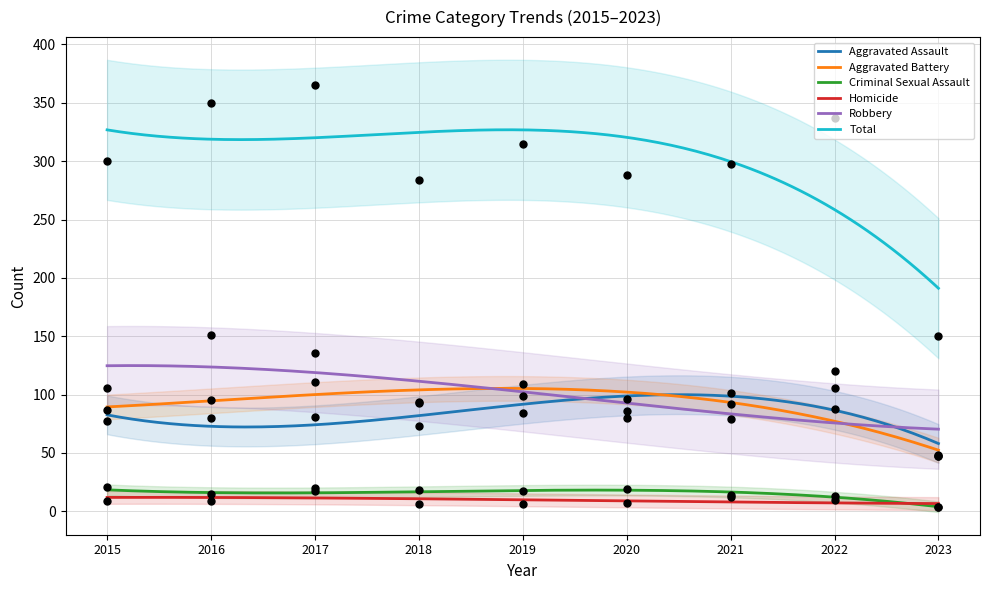

Is the value of Aggravated Battery at 2018 greater than the value of Total at 2021?

No